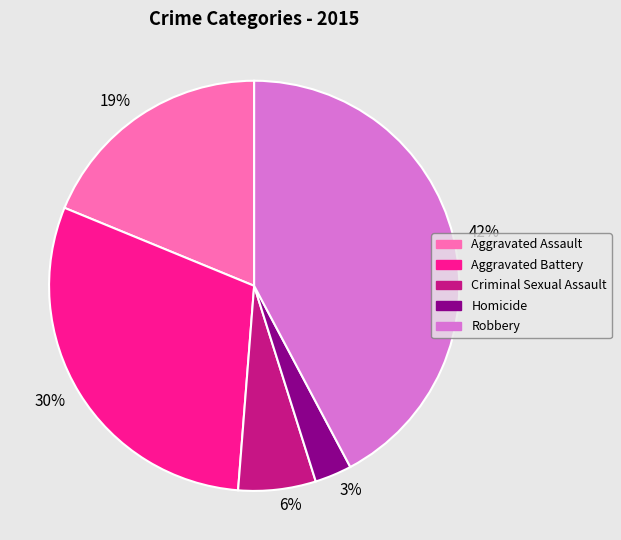

Is there a majority slice in this chart?

No